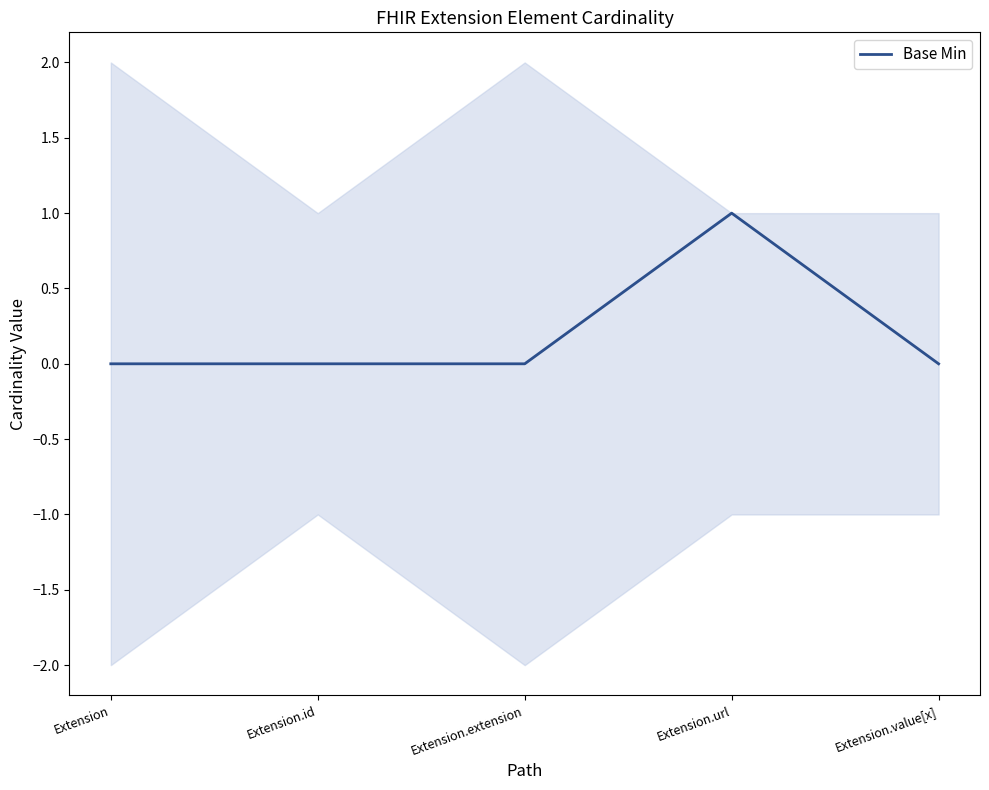

What is the sum of the values at Extension.value[x] and Extension.url?

1